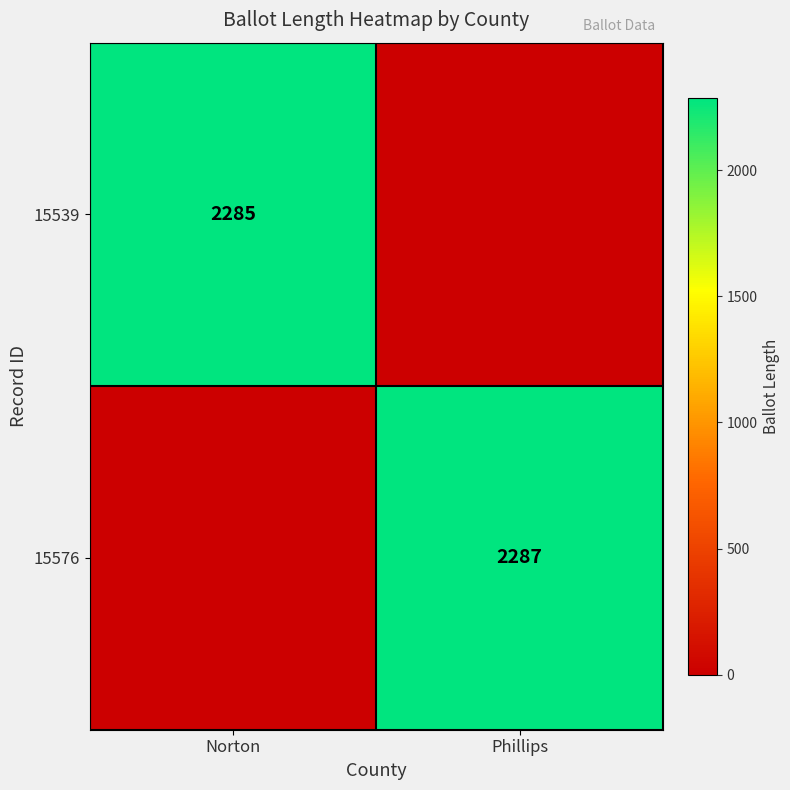

The value of 15539 at Norton is 2285. True or false?

True